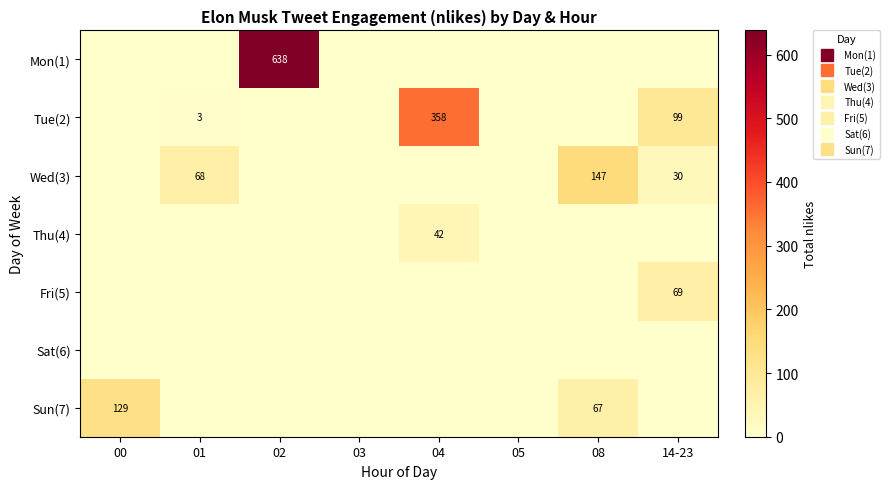

What is the spread (max minus min) of values at 00?

129